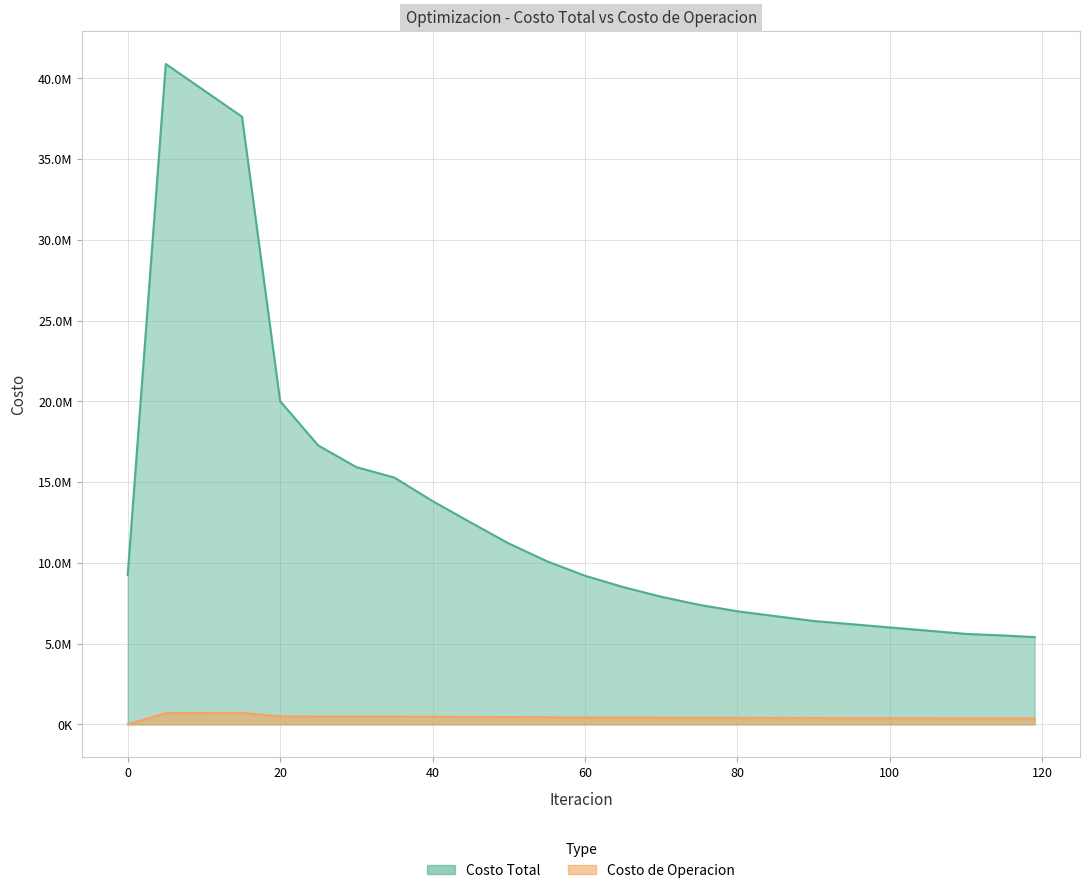

Rank the series by their maximum value, from lowest to highest.

Costo de Operacion, Costo Total